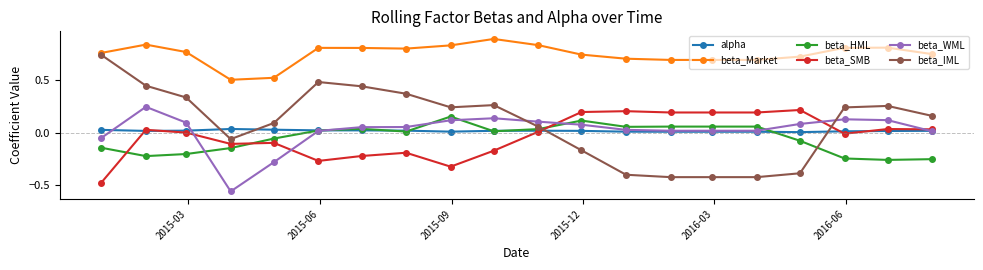

What are all the series names shown in the legend?

alpha, beta_Market, beta_HML, beta_SMB, beta_WML, beta_IML